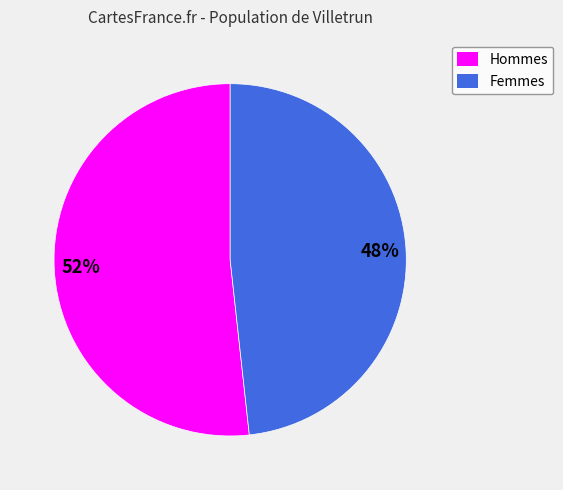

Combined, do Hommes and Femmes account for over 50%?

Yes